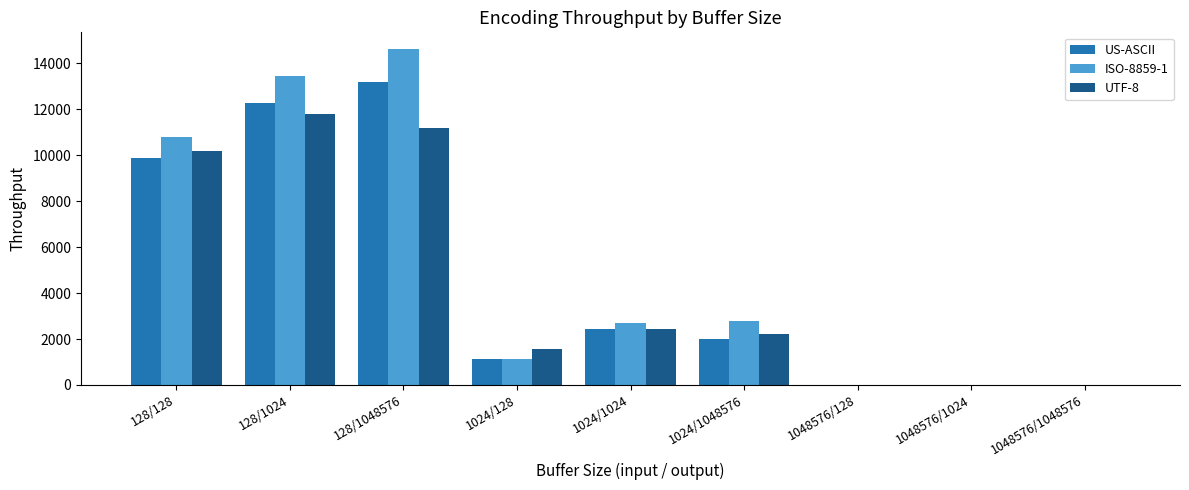

What are all the series names shown in the legend?

US-ASCII, ISO-8859-1, UTF-8